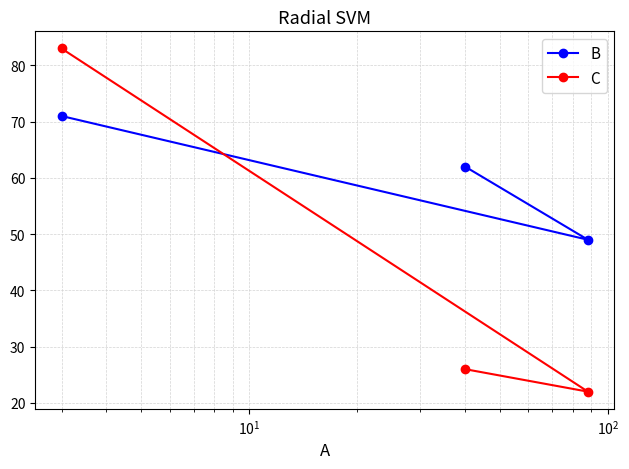

Which series has the largest total across all categories?

B